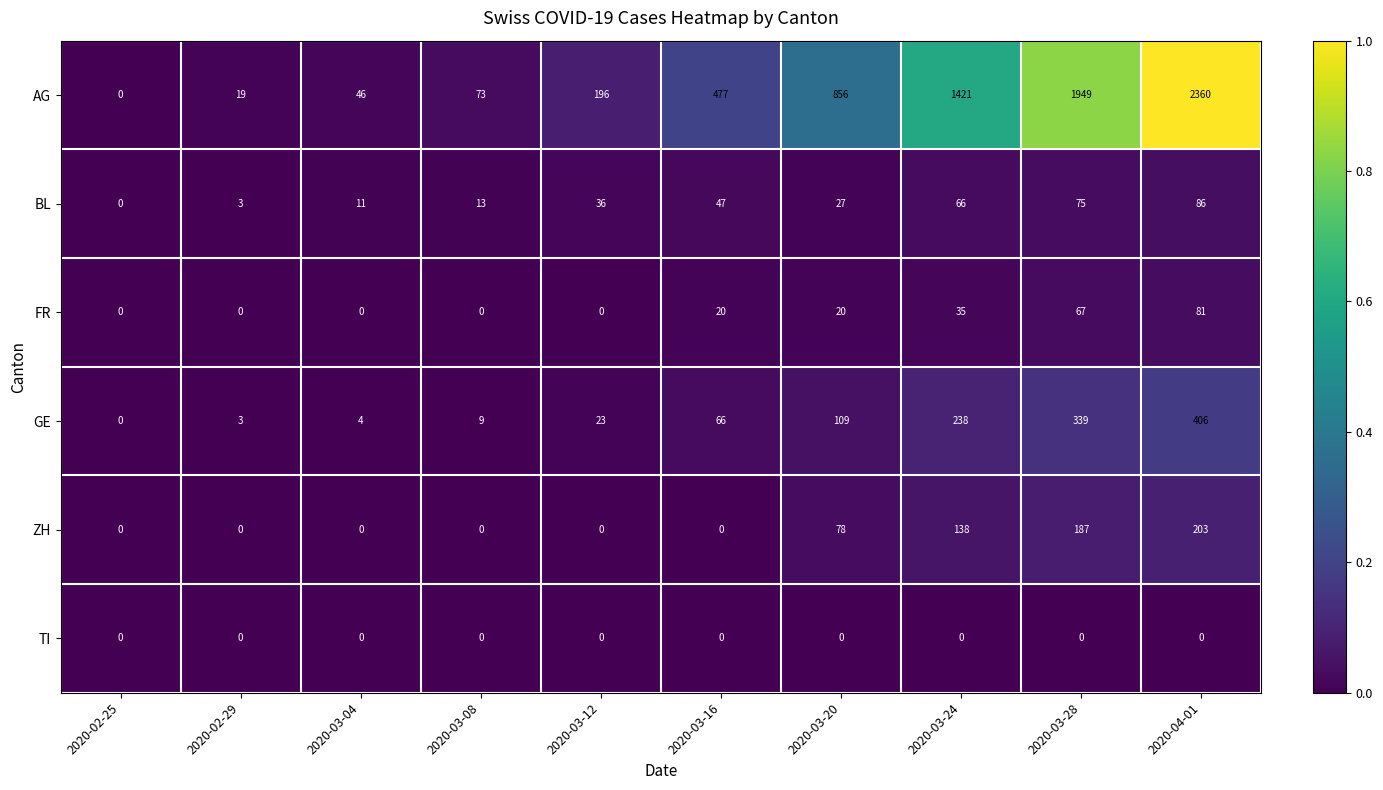

Which label corresponds to the largest value in the chart?

2020-04-01